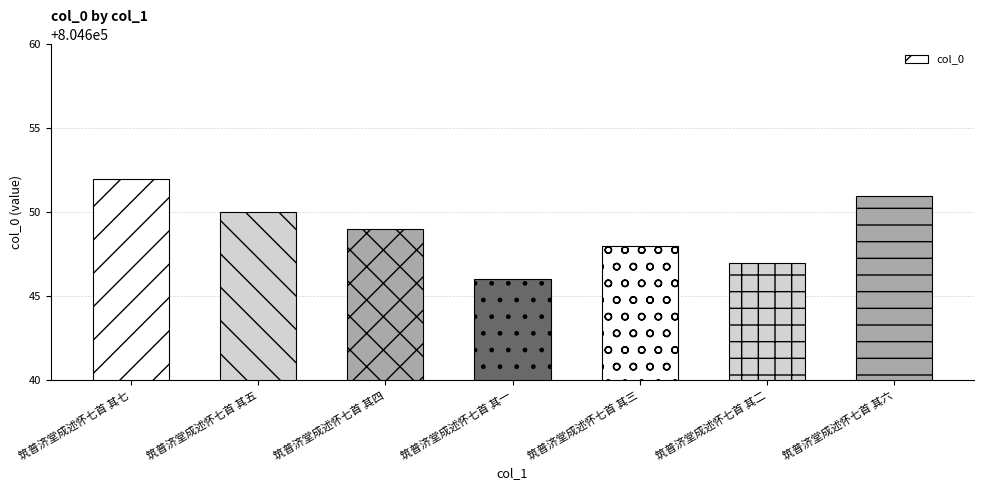

Read the value at 筑普济堂成述怀七首 其六.

804651